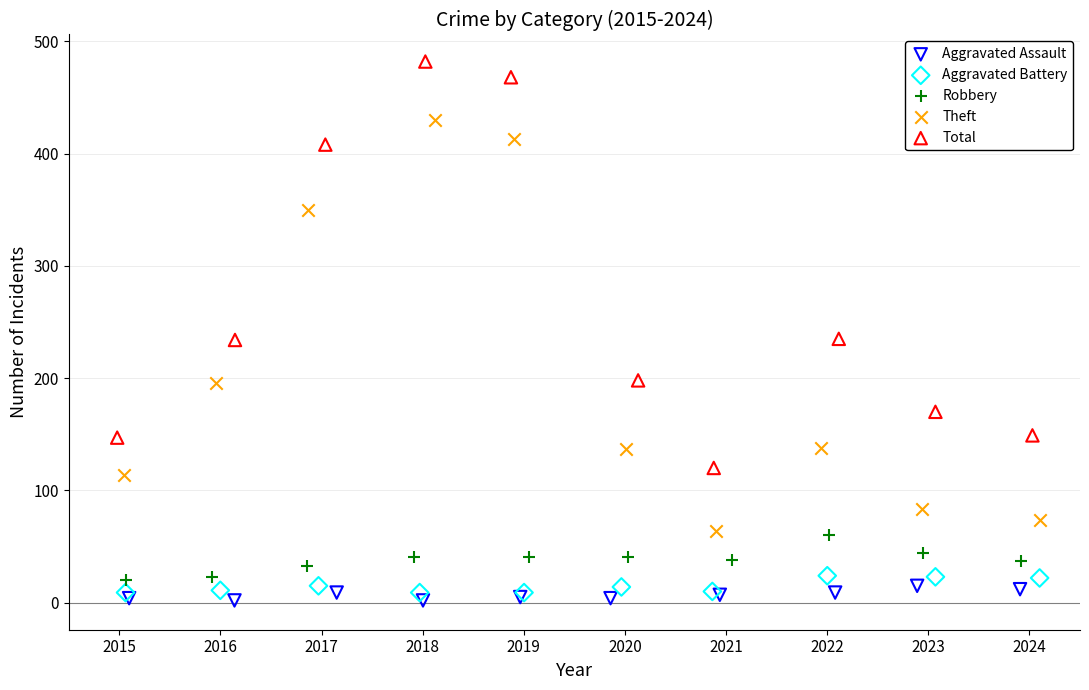

Which series contains the lowest Y value?

Aggravated Assault